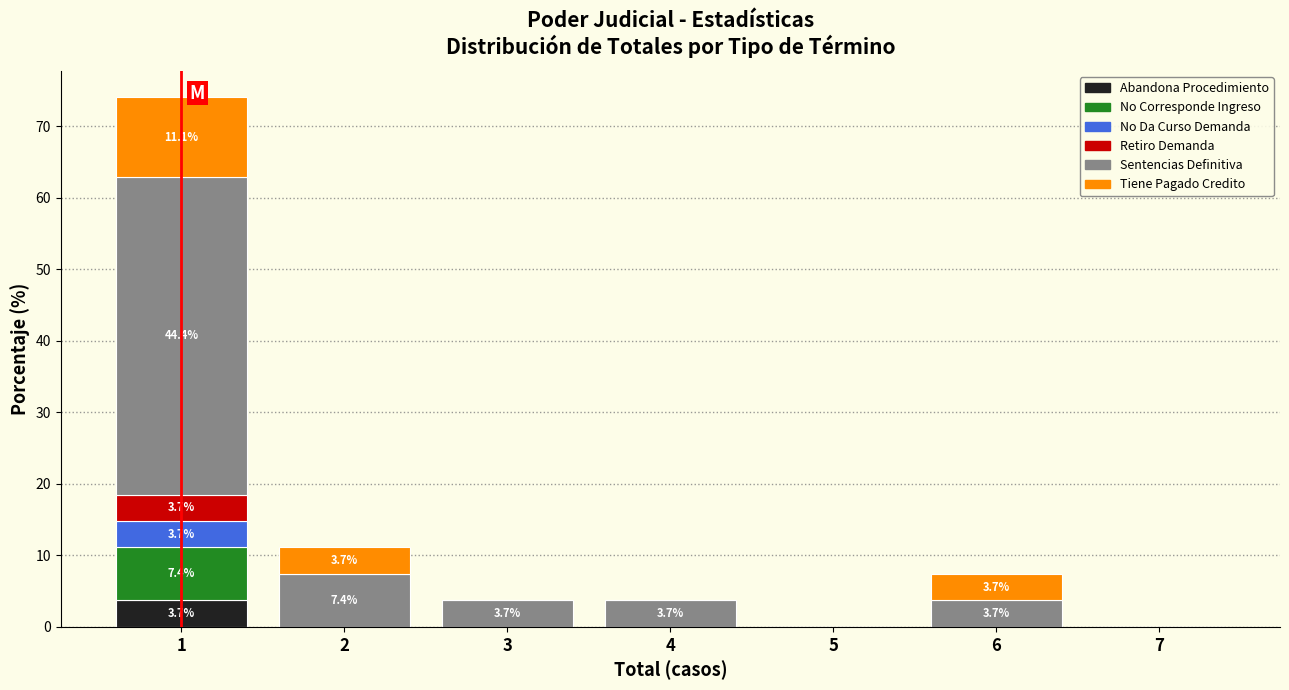

What is the total value across all series at 4?

3.7